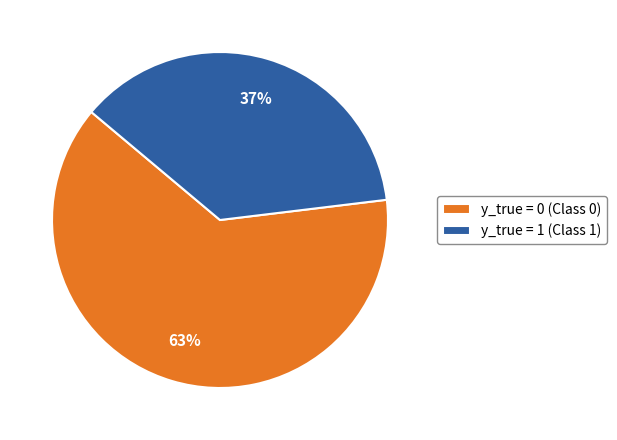

Does any single category account for the majority?

Yes